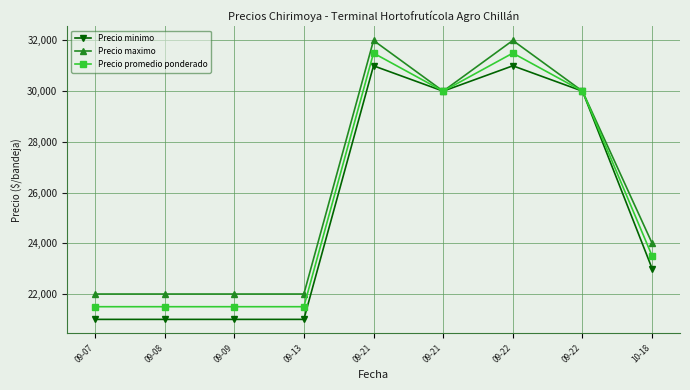

Count the Precio promedio ponderado values in the range 21500 to 30000.

7